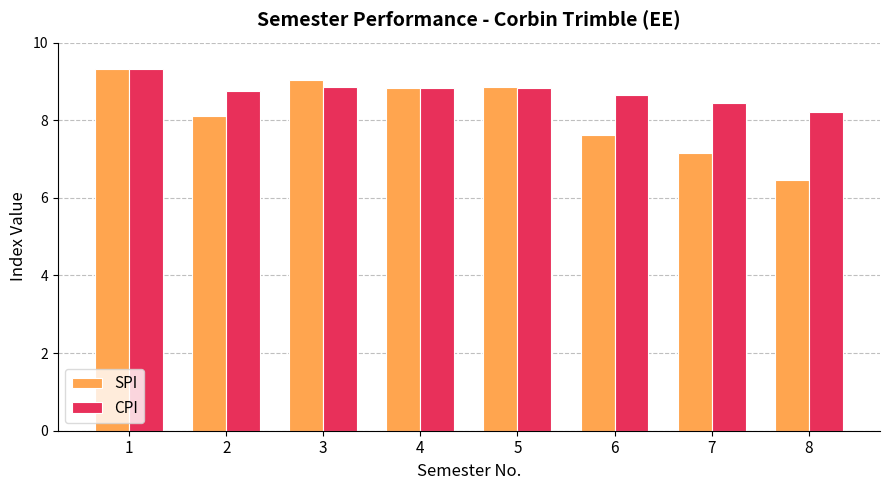

Count the CPI values in the range 8 to 9.

7